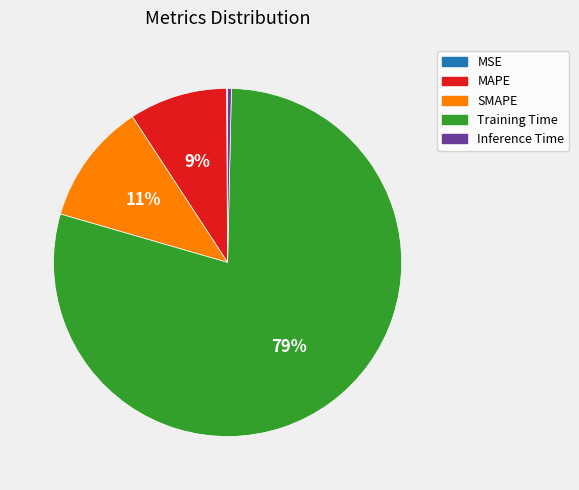

Does Inference Time account for over 50% of the chart?

No